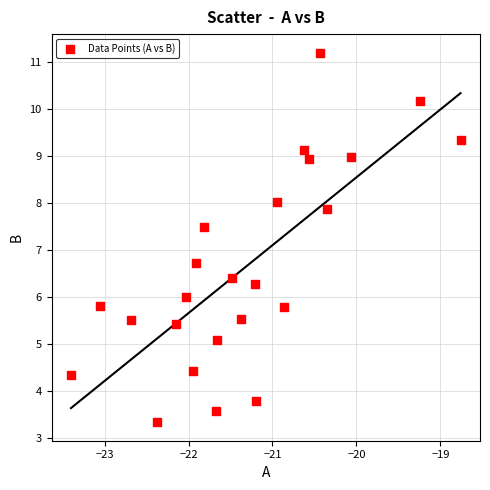

What is the range of X values (max minus min)?

4.6